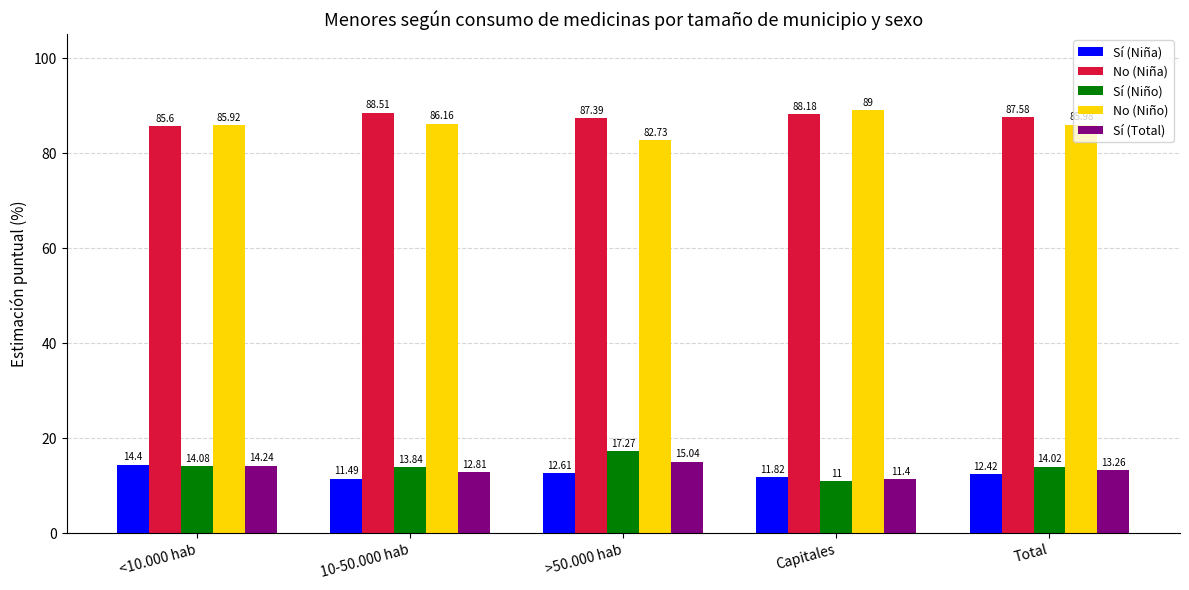

What is the value of the Sí (Niño) bar at the 1st from the left?

14.1